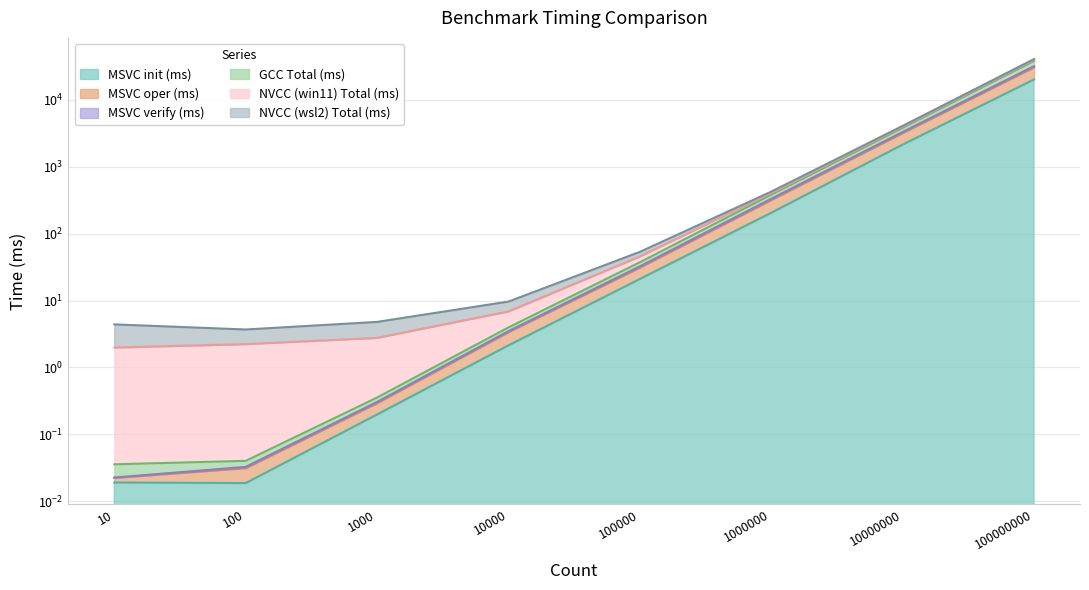

Which series has the largest range (max minus min)?

MSVC oper (ms)